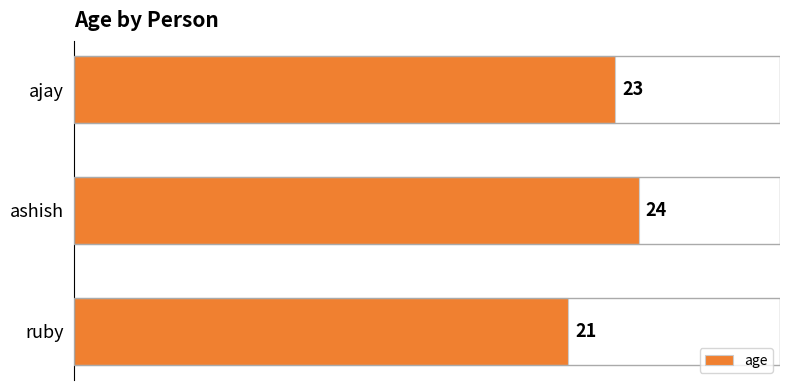

How many values are below 23?

1